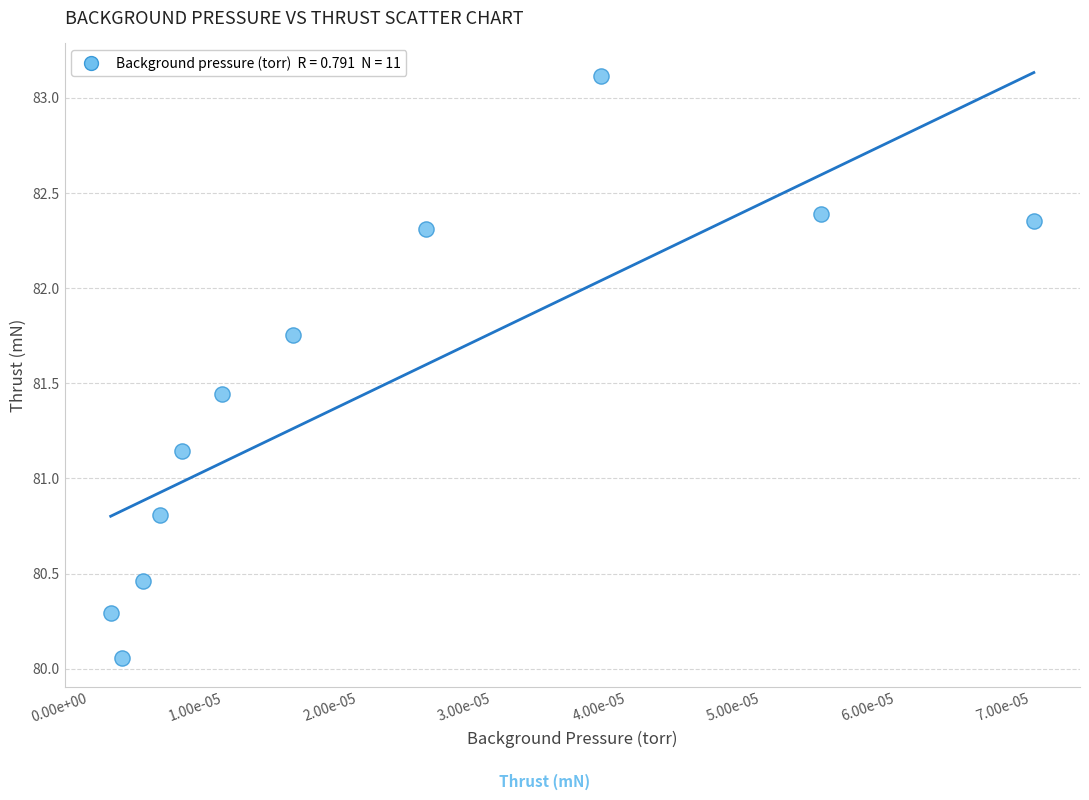

What is the average Y value?

81.5